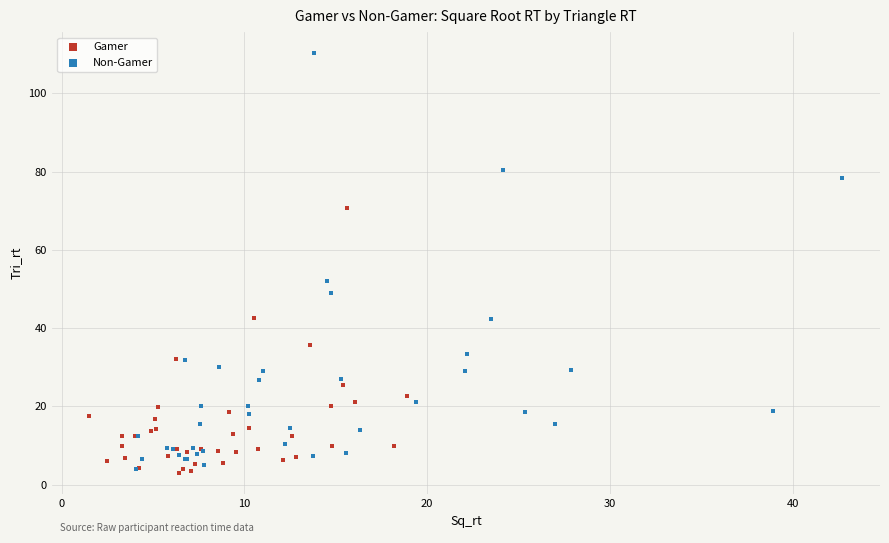

Which series has the largest Y range (max minus min)?

Non-Gamer